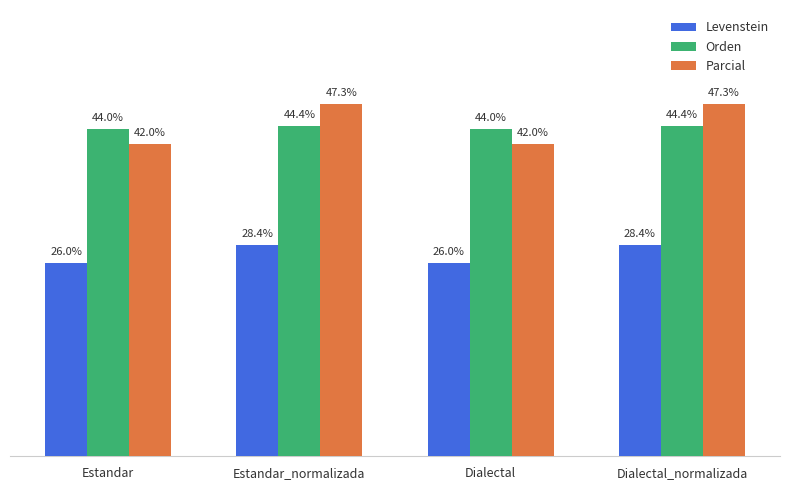

Rank the series at Estandar from lowest to highest value.

Levenstein, Parcial, Orden